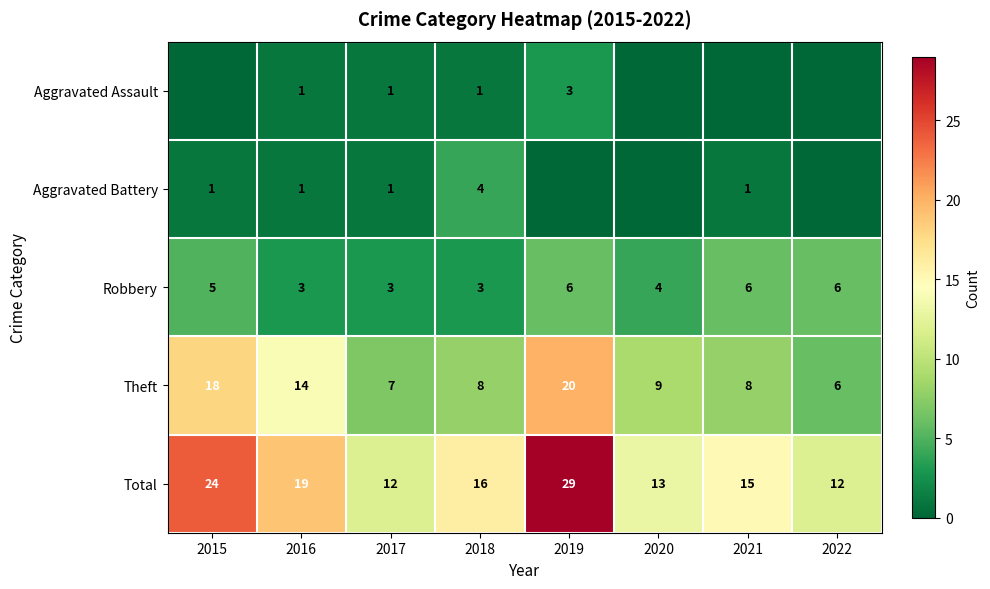

What is the sum of all Theft values?

90